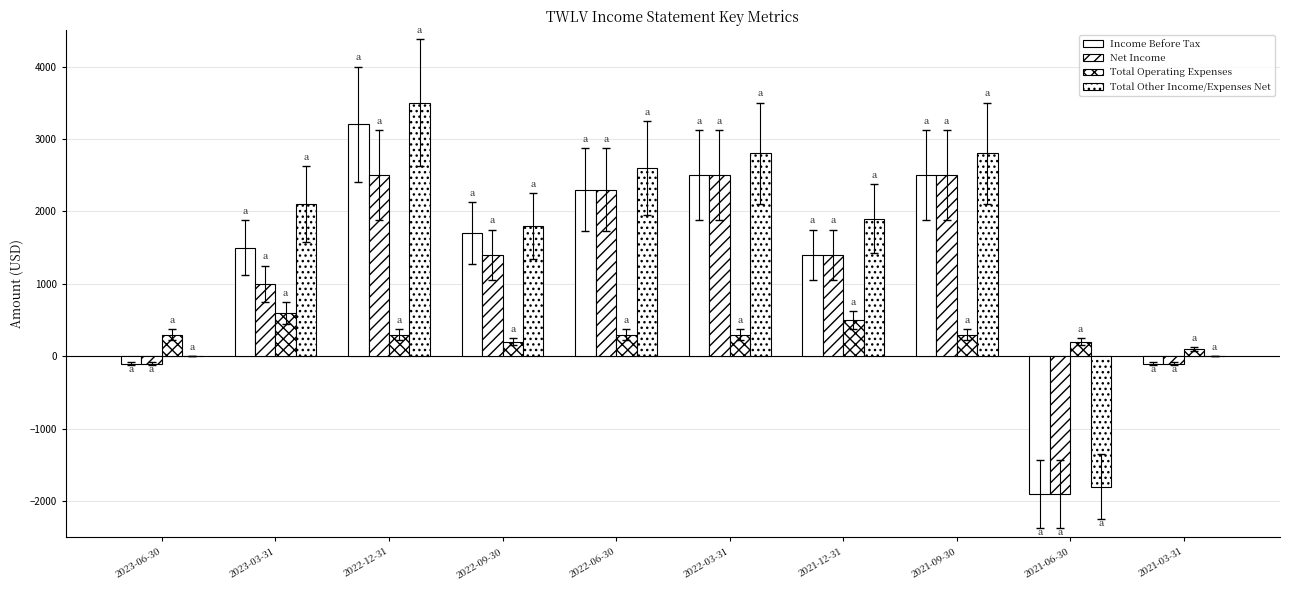

Are the bars horizontal?

No